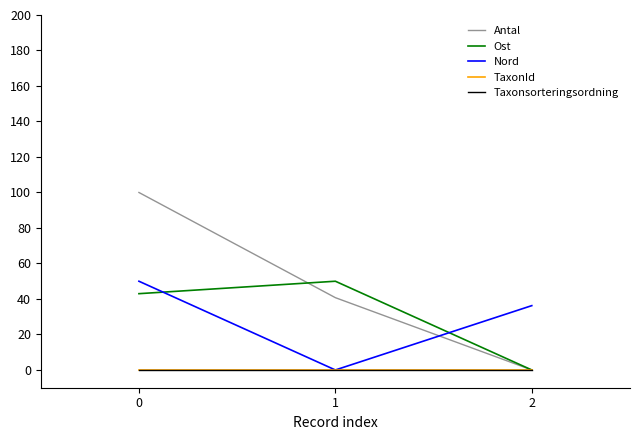

Is this an area chart (filled region under the line)?

No